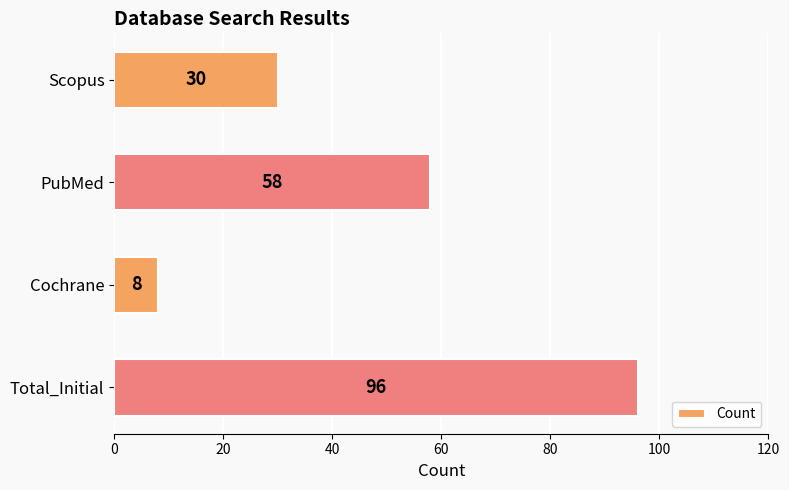

What is the average value?

48